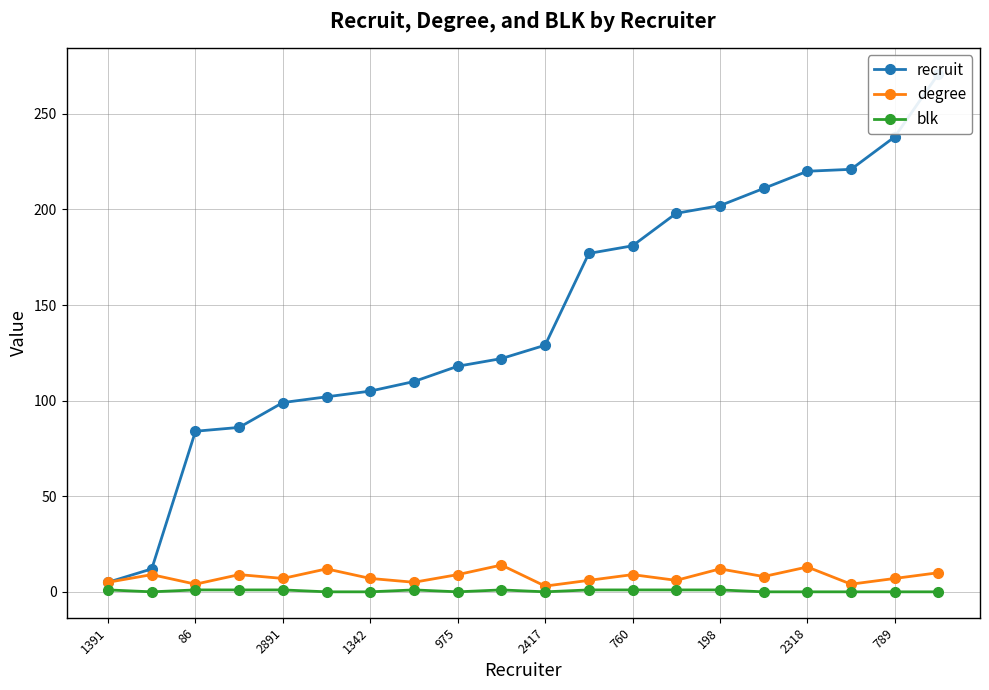

True or false: recruit and blk cross at least once.

False